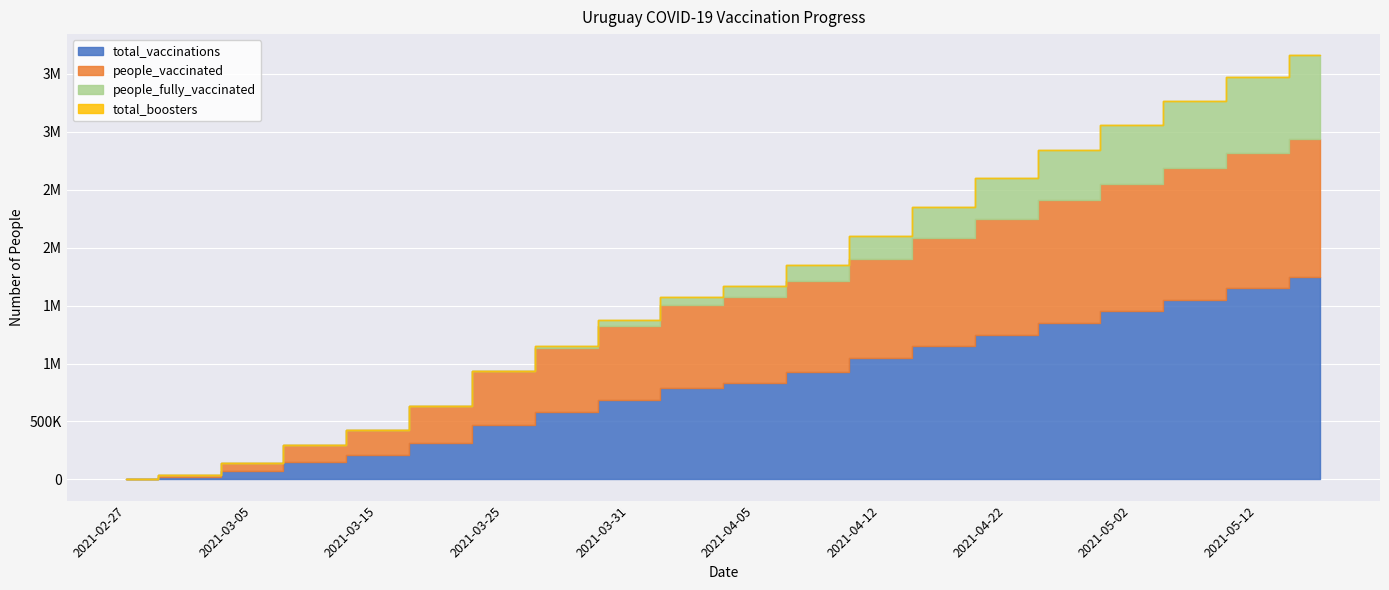

How many values in the total_vaccinations series exceed 836071?

9